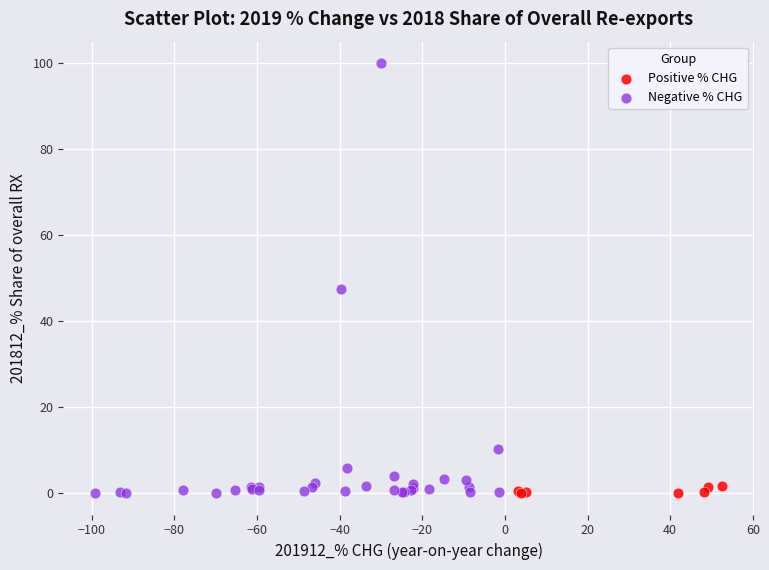

Which series has the widest spread of Y values?

Negative % CHG